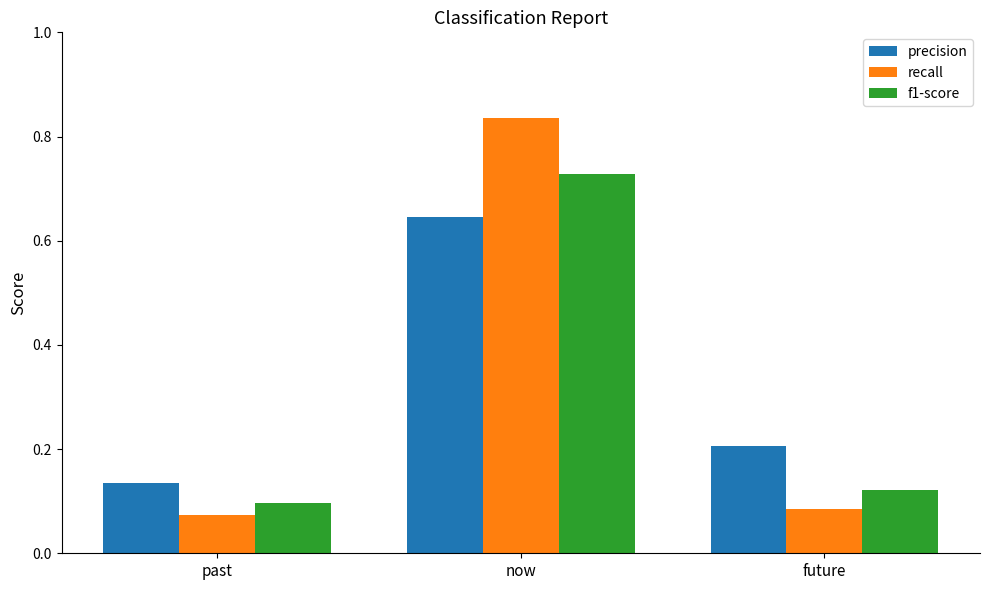

What is the label of the 1st bar from the left?

past